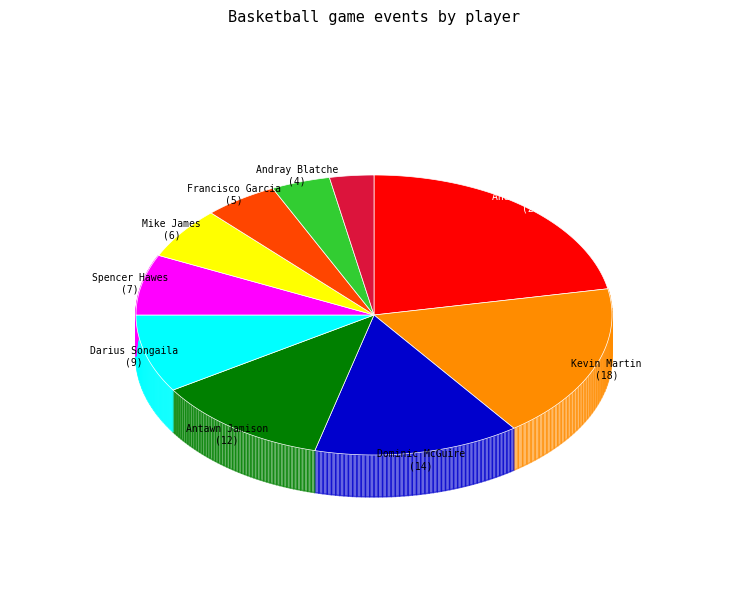

True or false: Kevin Martin accounts for 18% of the total.

True